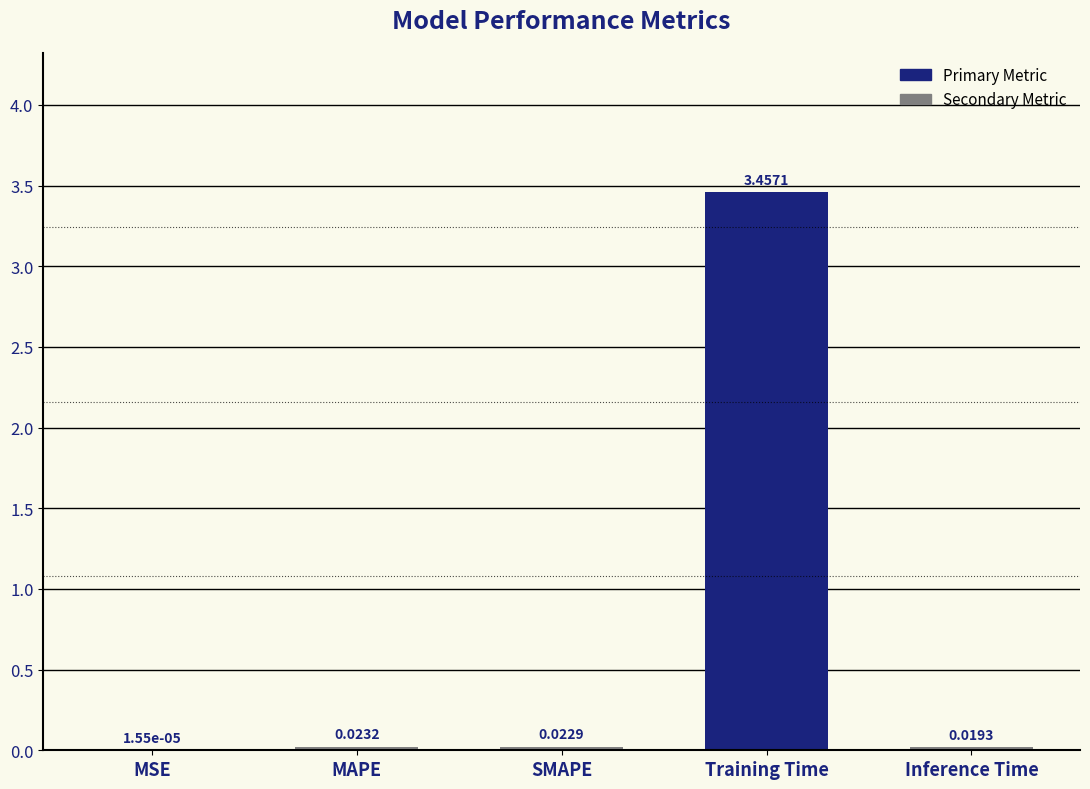

Which category has the highest value across all series?

Training Time